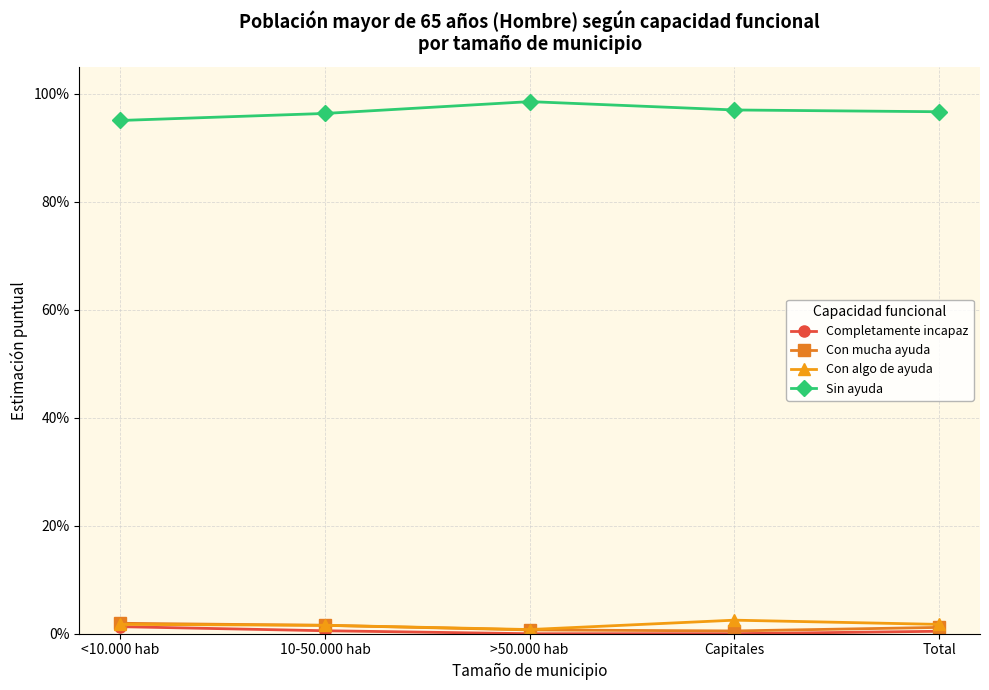

The Sin ayuda series shows 1.0 at >50.000 hab. True or false?

True